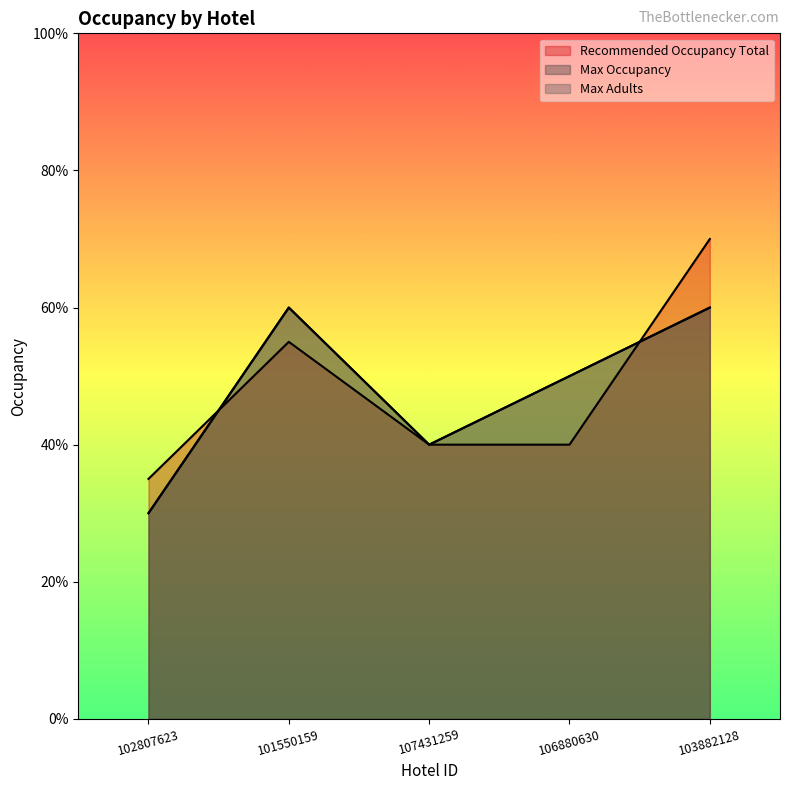

Reading left to right, transcribe all the data shown in this chart.

Recommended Occupancy Total: 102807623=7	101550159=11	107431259=8	106880630=8	103882128=14
Max Occupancy: 102807623=6	101550159=12	107431259=8	106880630=10	103882128=12
Max Adults: 102807623=6	101550159=12	107431259=8	106880630=10	103882128=12